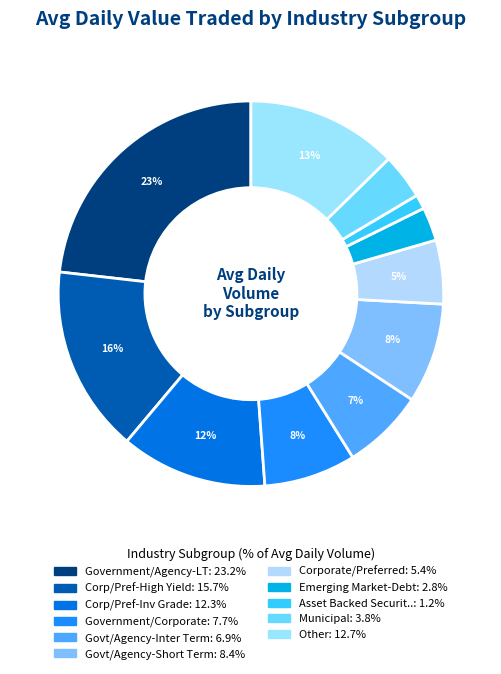

Does any single category account for the majority?

No